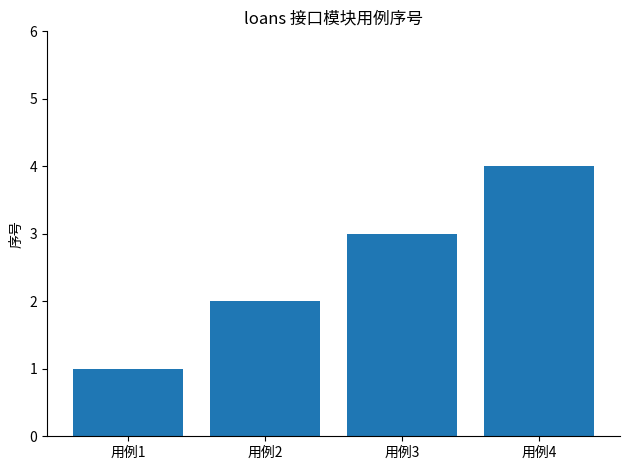

How many bars are there in total?

4